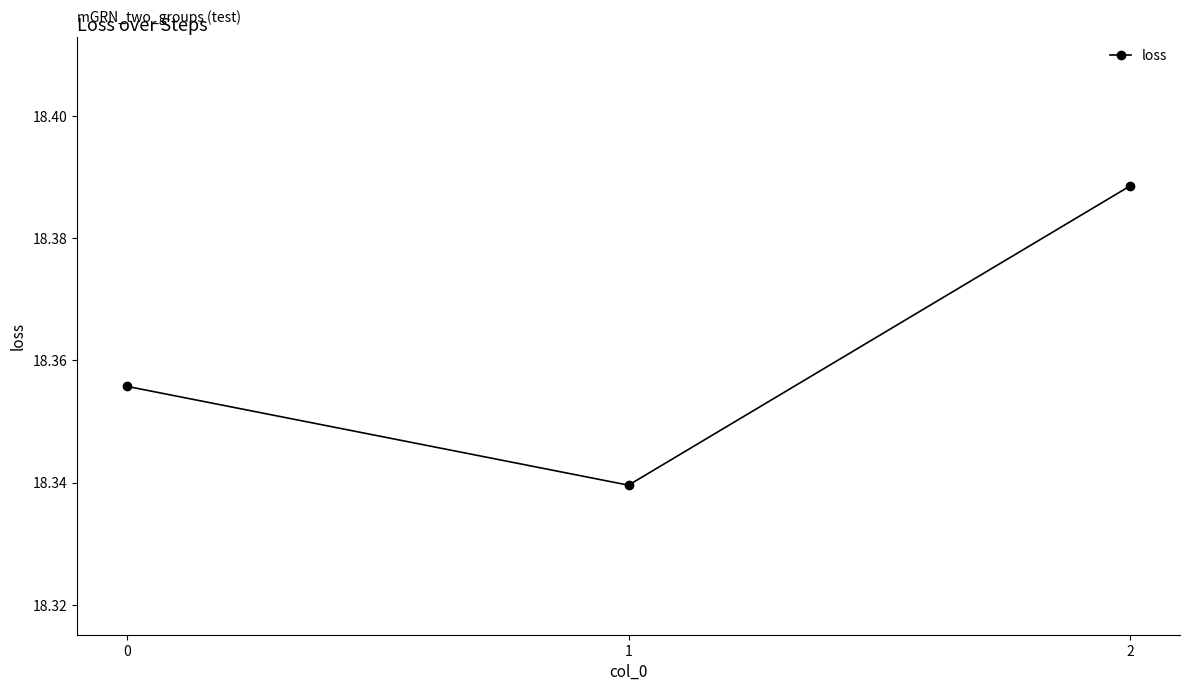

The value at 0 is 10.5. True or false?

False